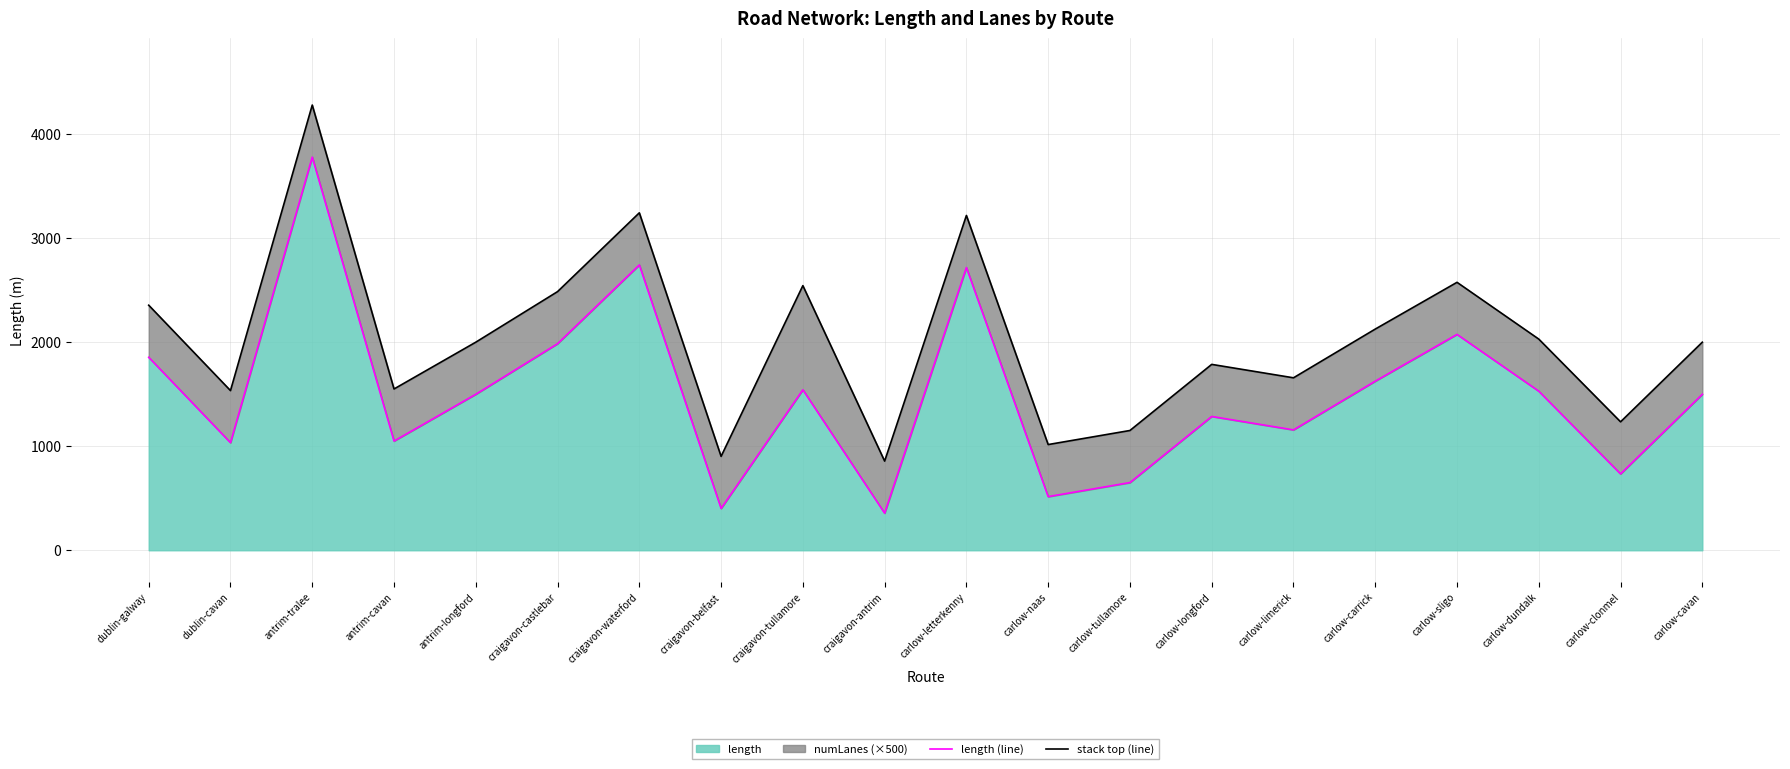

Reading right to left, list all the values displayed in this chart.

length (line): 1497.4	733.0	1527.0	2072.2	1623.4	1155.6	1284.4	649.8	514.9	2714.1	356.0	1540.4	401.4	2739.4	1983.0	1497.6	1048.4	3774.1	1032.8	1852.6
stack top (line): 1997.4	1233.0	2027.0	2572.2	2123.4	1655.6	1784.4	1149.8	1014.9	3214.1	856.0	2540.4	901.4	3239.4	2483.0	1997.6	1548.4	4274.1	1532.8	2352.6